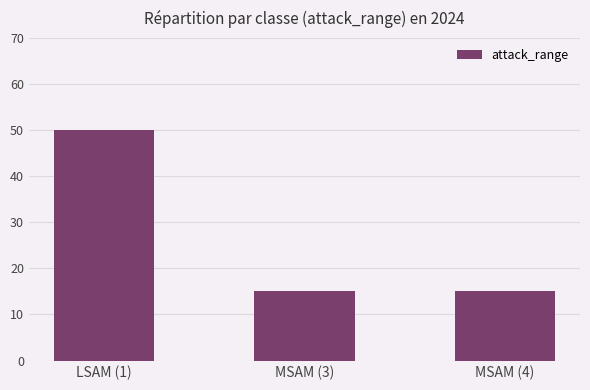

Reading right to left, transcribe all the data shown in this chart.

MSAM (4)=15	MSAM (3)=15	LSAM (1)=50